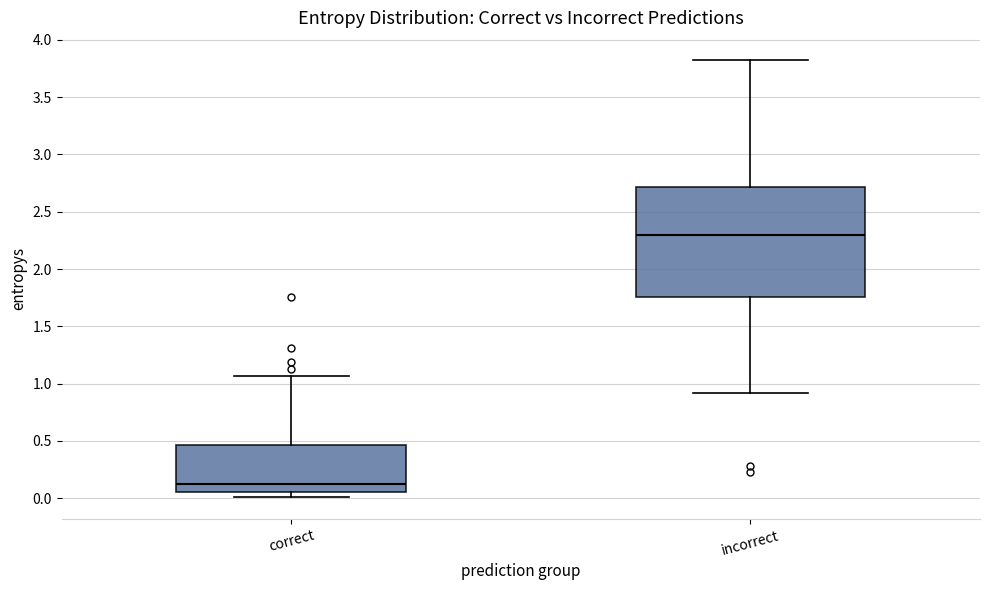

Comparing the boxes themselves (not the whiskers), which one is the tallest?

incorrect